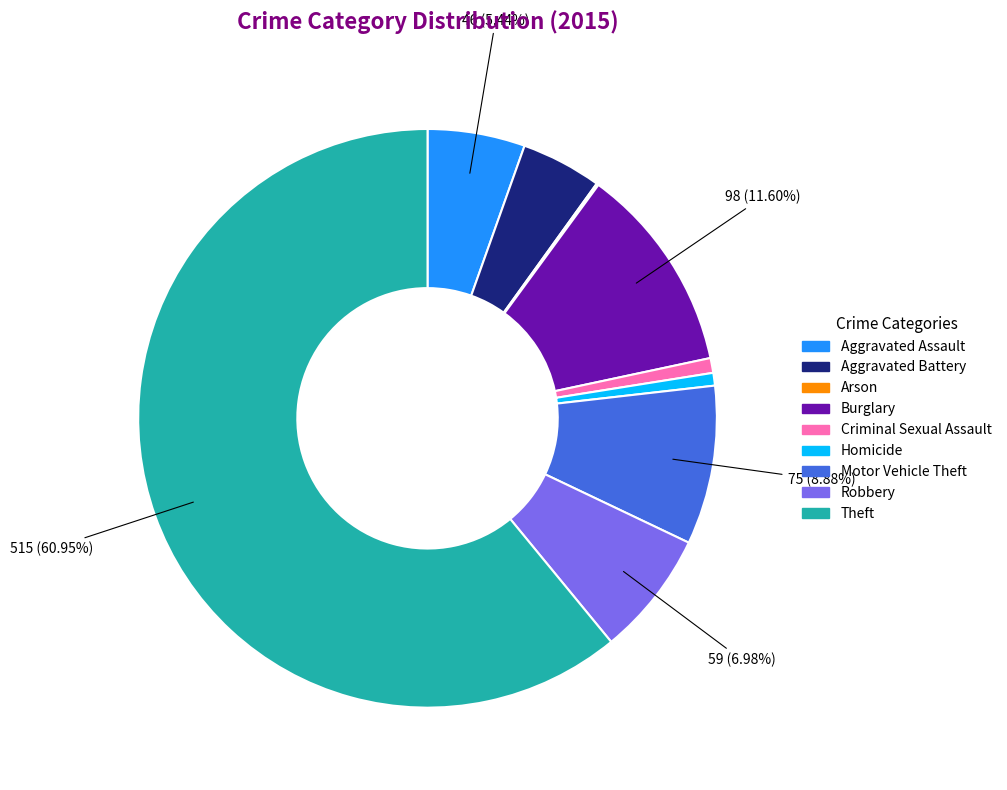

To the nearest percent, what portion does Homicide represent?

1%